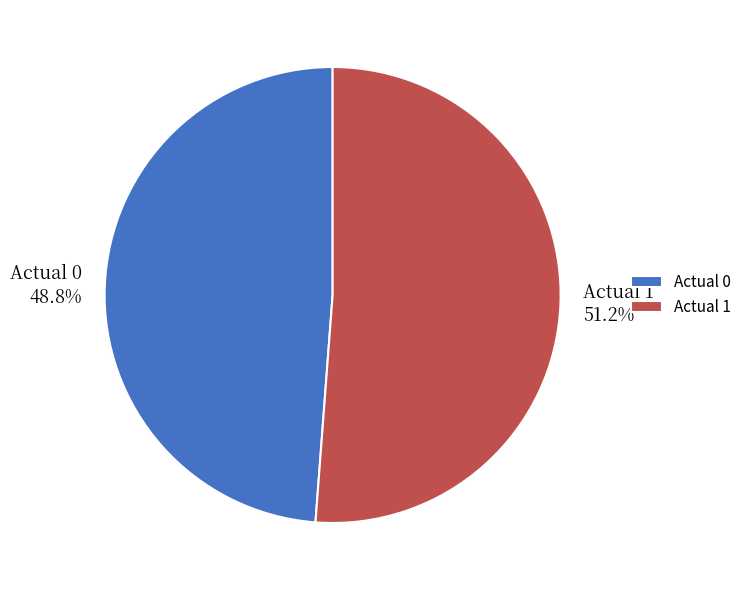

What is the ratio of the value at Actual 1 to the value at Actual 0?

1.0